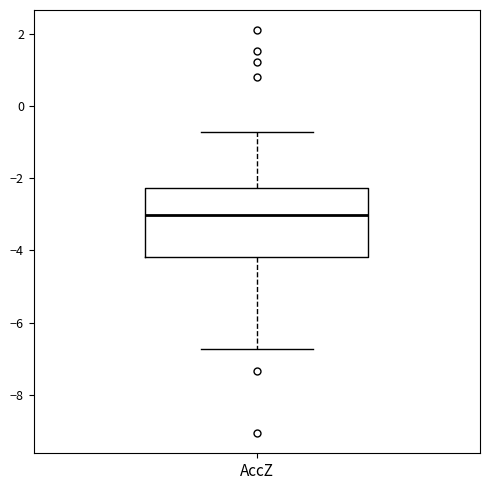

Transcribe this box plot: give where the median line is, the range the box spans, and where the two whiskers end, as read against the y-axis. The values are not printed on the chart, so give them approximately, as read against the axis.

median -3.0, box -4.2 to -2.2, whiskers -6.8 to -0.8